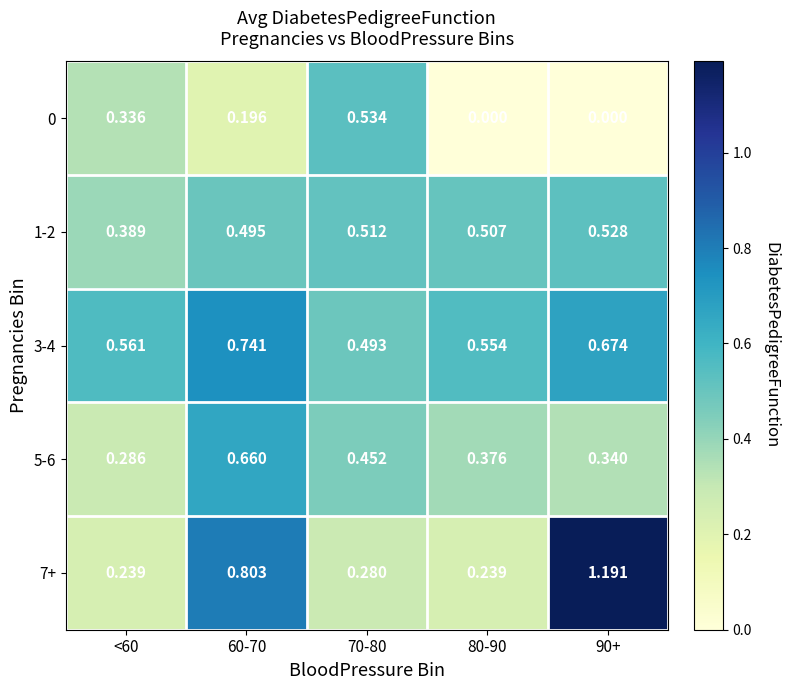

Is the value of 7+ at 80-90 greater than the value of 5-6 at <60?

No